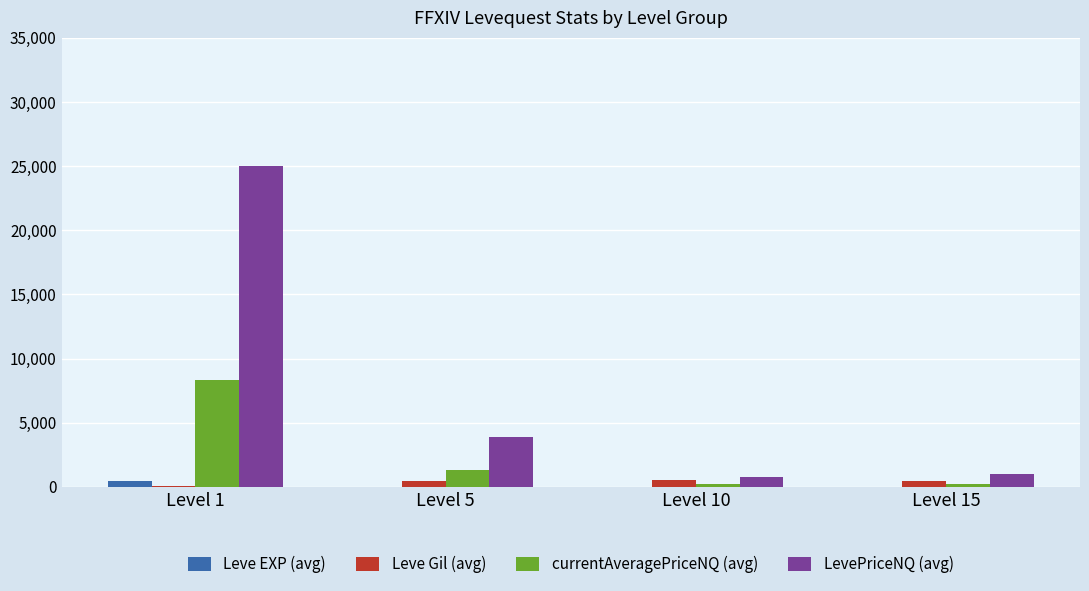

Between Level 1 and Level 5, which series saw the biggest shift?

LevePriceNQ (avg)